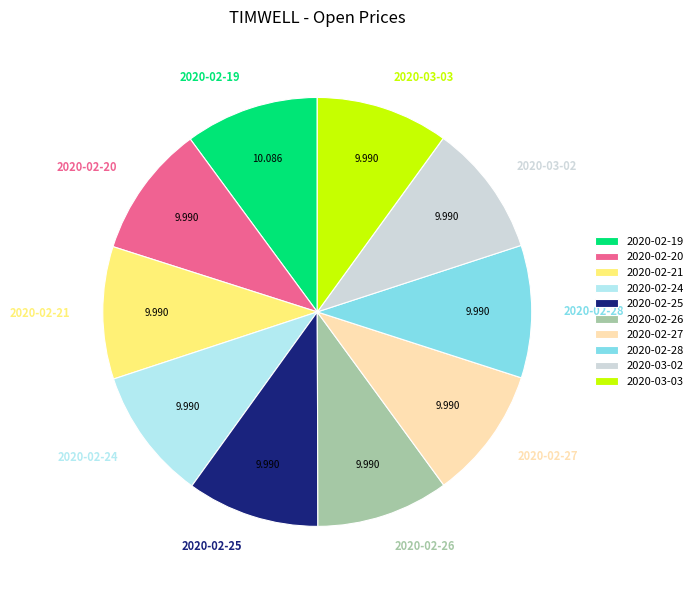

Do 2020-02-21 and 2020-02-19 together represent more than half of the pie?

No